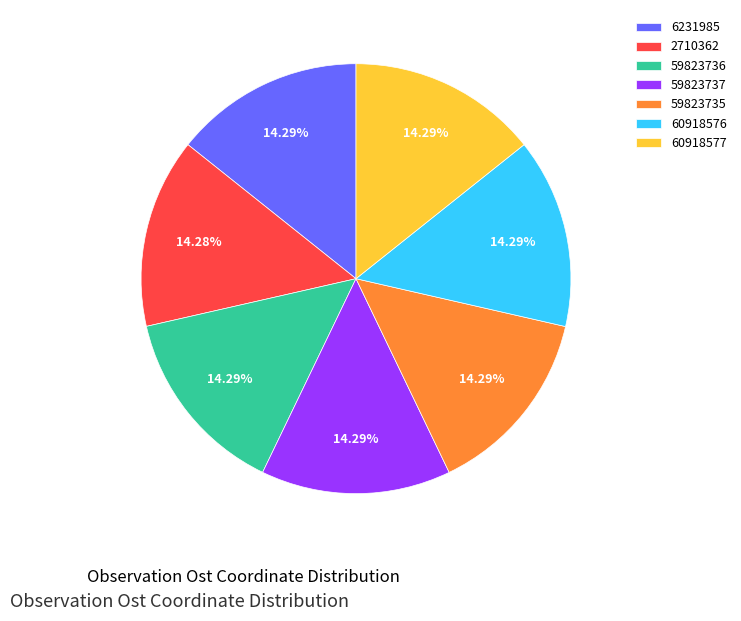

Count the number of slices in the pie.

7